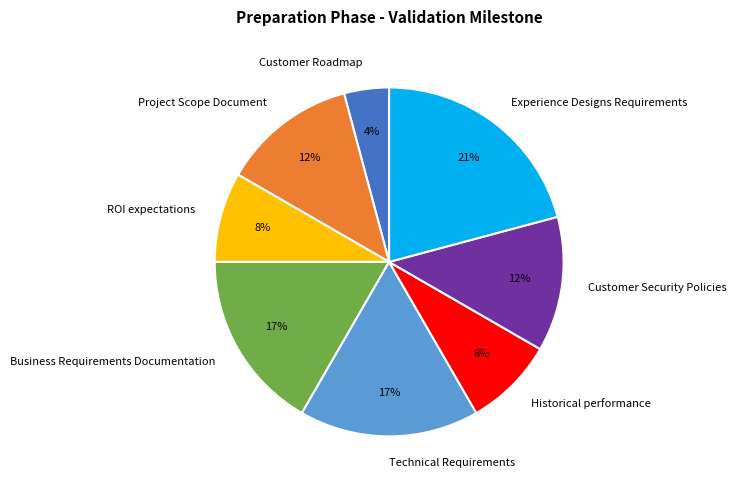

Which slice is the largest?

Experience Designs Requirements